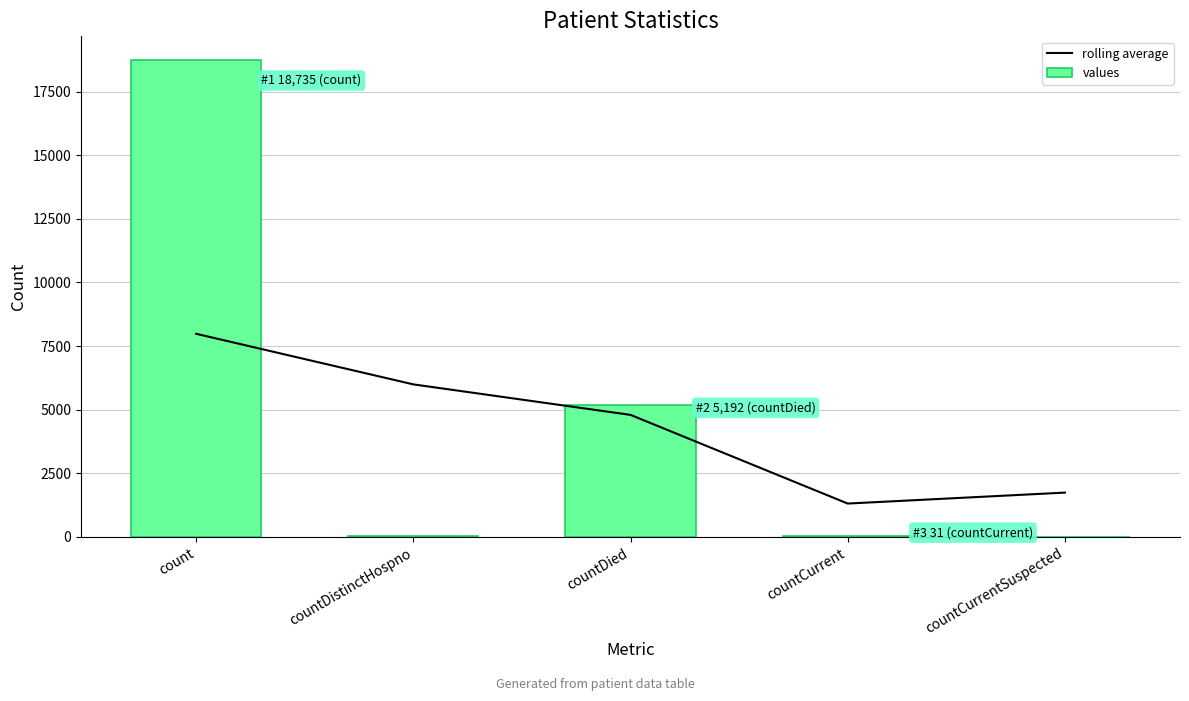

Which series changed the most between count and countDistinctHospno?

values